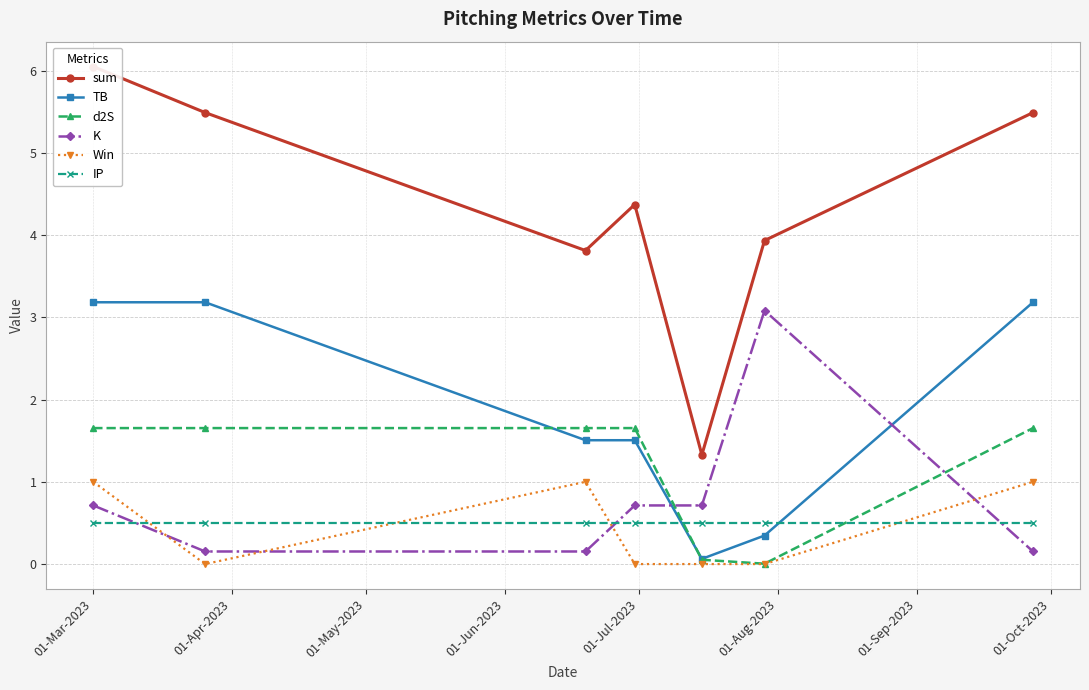

After their last crossing, which series has the higher values: Win or K?

Win